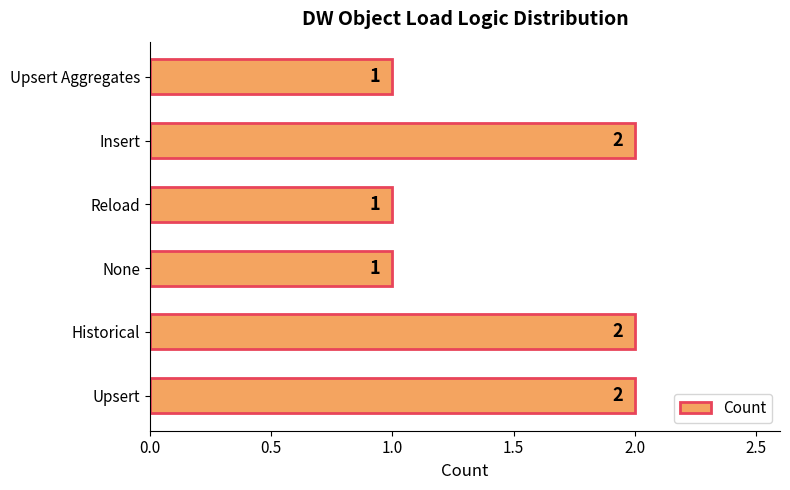

What is the sum of all values?

9